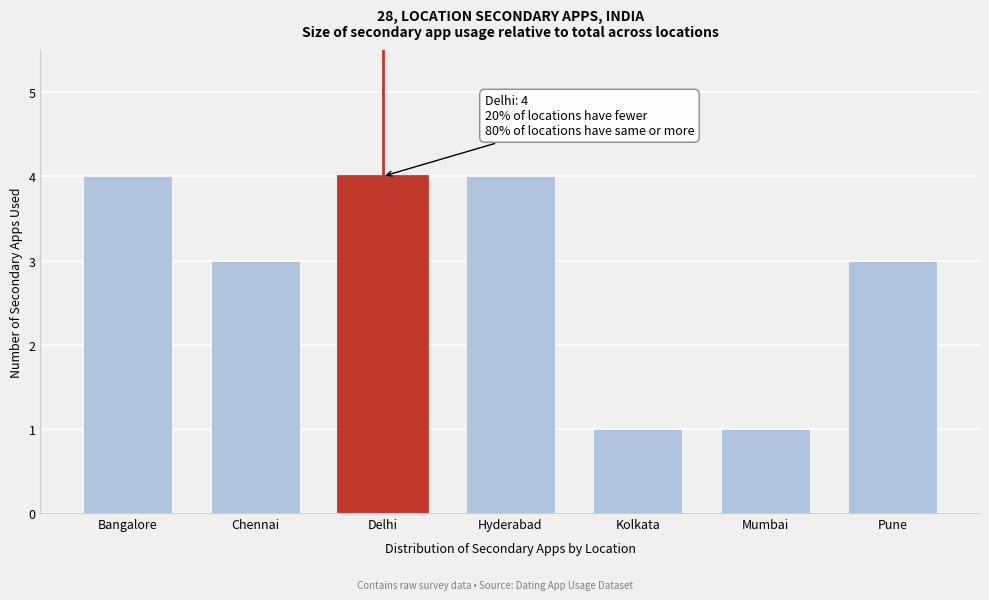

Reading left to right, list all the values displayed in this chart.

Bangalore=4	Chennai=3	Delhi=4	Hyderabad=4	Kolkata=1	Mumbai=1	Pune=3